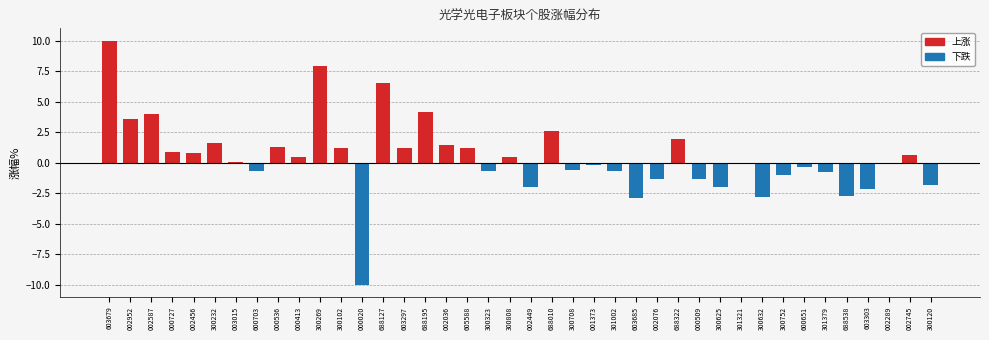

Between 300625 and 002587, which is larger?

002587